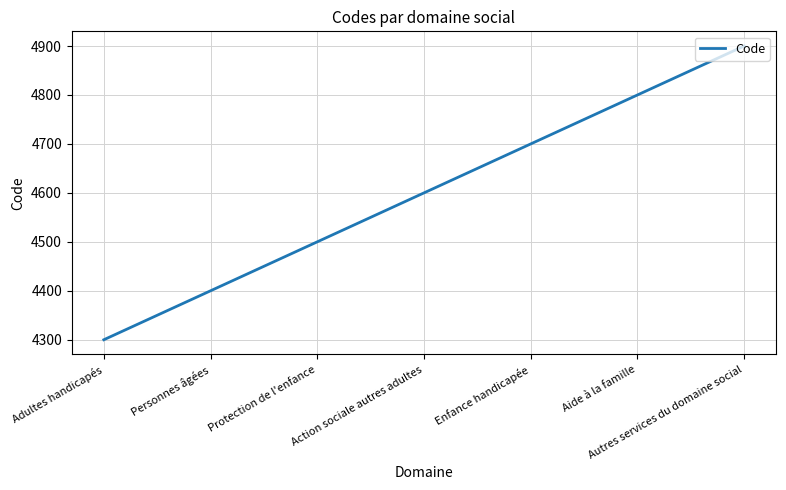

How many categories are shown in the chart?

7